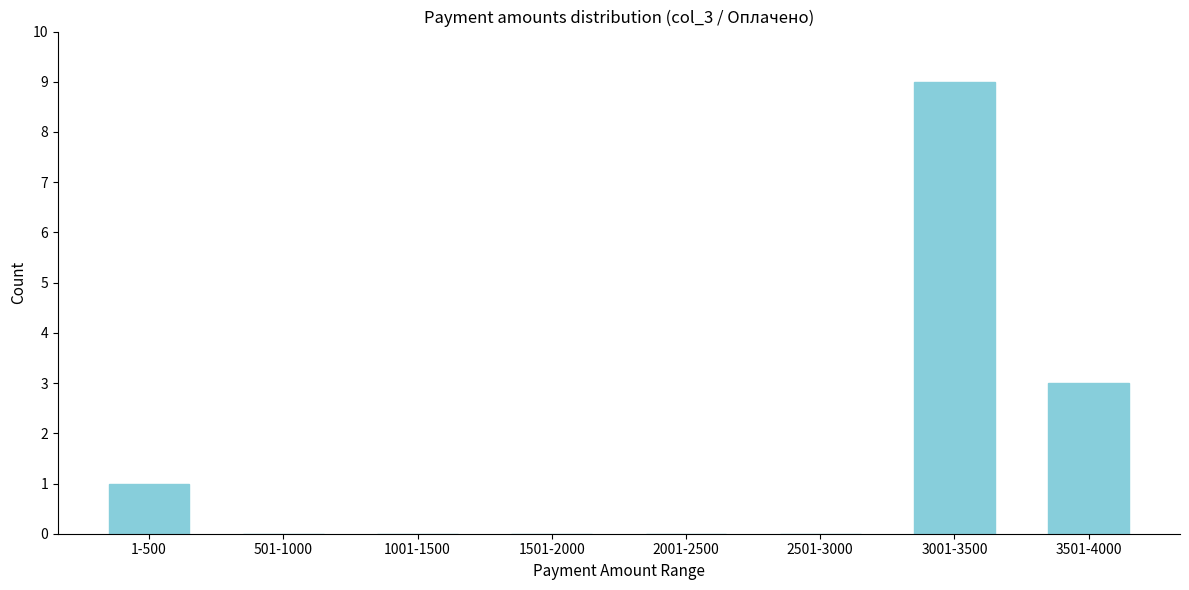

Reading right to left, list all the values displayed in this chart.

3501-4000=3	3001-3500=9	2501-3000=0	2001-2500=0	1501-2000=0	1001-1500=0	501-1000=0	1-500=1